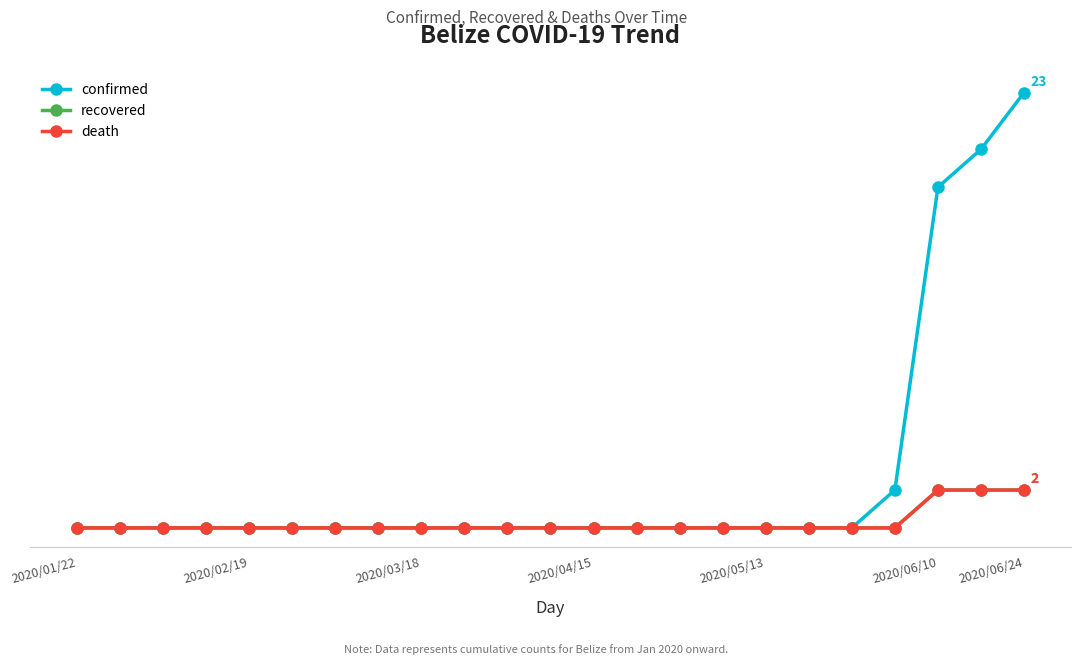

Does the chart have visible grid lines?

No